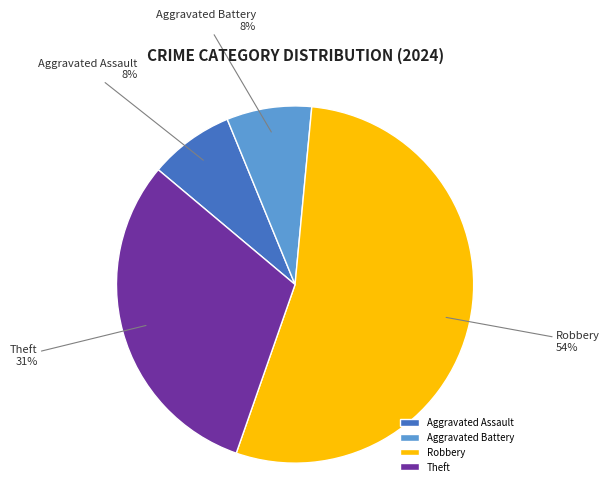

The Aggravated Assault slice represents 2% of the pie. True or false?

False